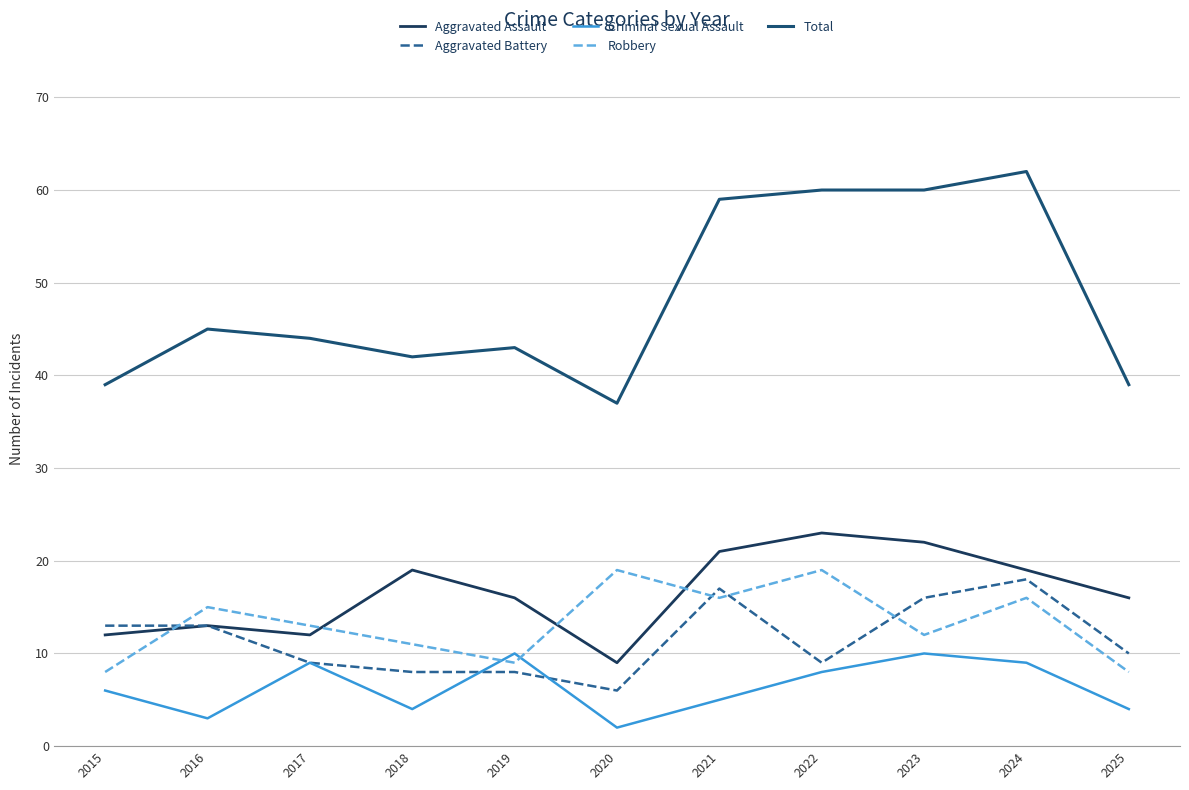

What is the minimum value for Criminal Sexual Assault?

2